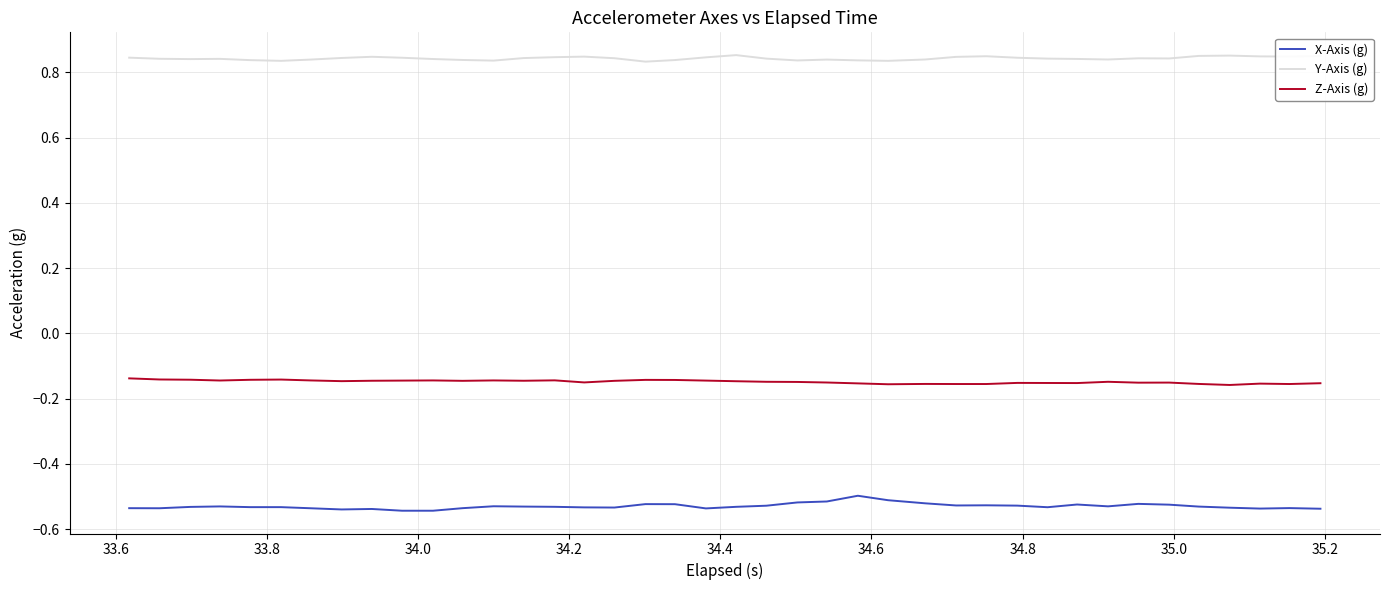

List the series in order of their peak value, highest first.

Y-Axis (g), Z-Axis (g), X-Axis (g)